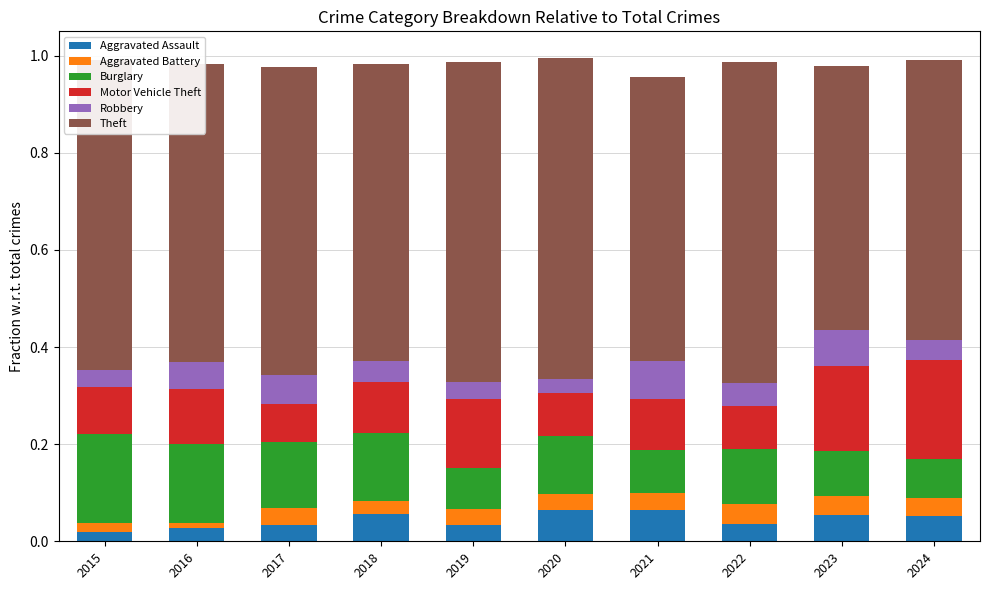

Count the number of data series in this chart.

6